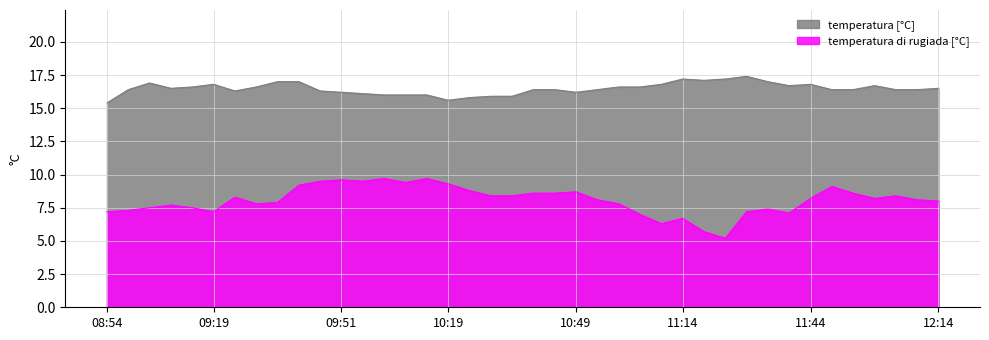

Between 11:24 and 11:44, which series saw the biggest shift?

temperatura di rugiada [°C]